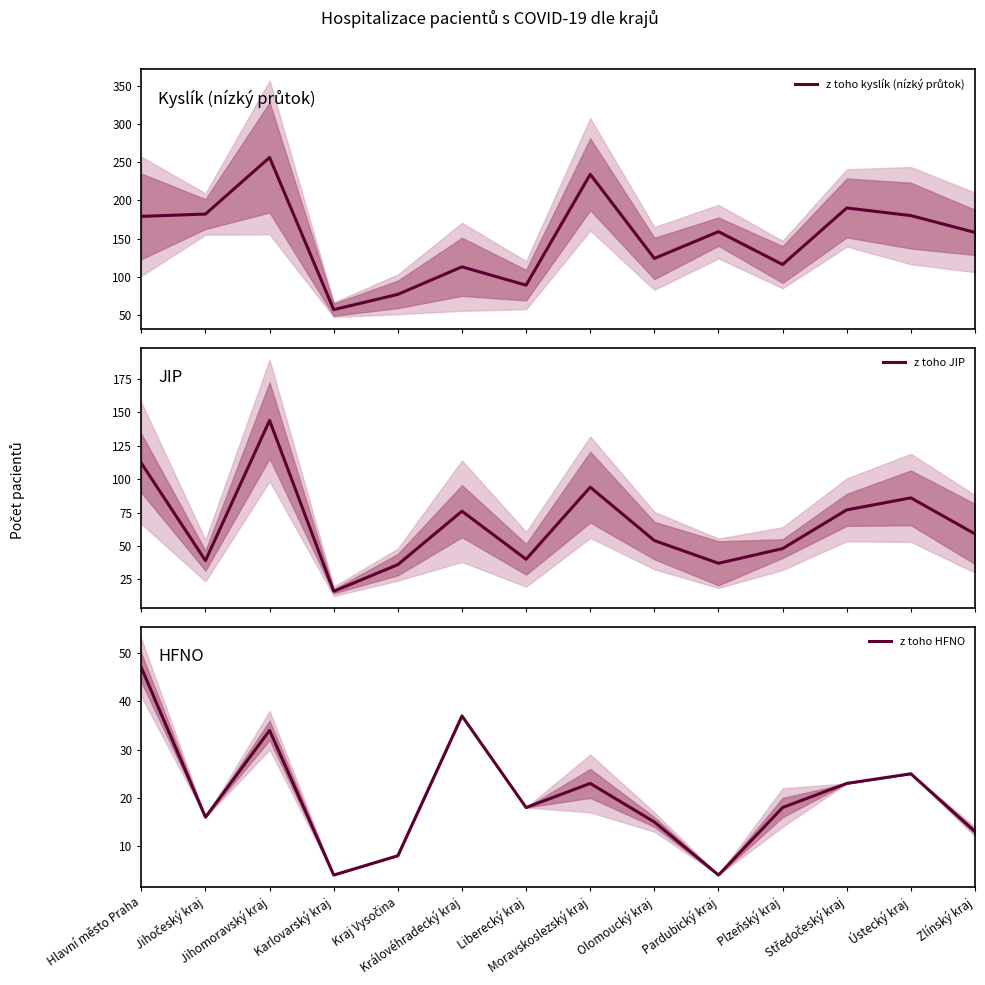

What is the label of the 2nd point from the right?

Ústecký kraj